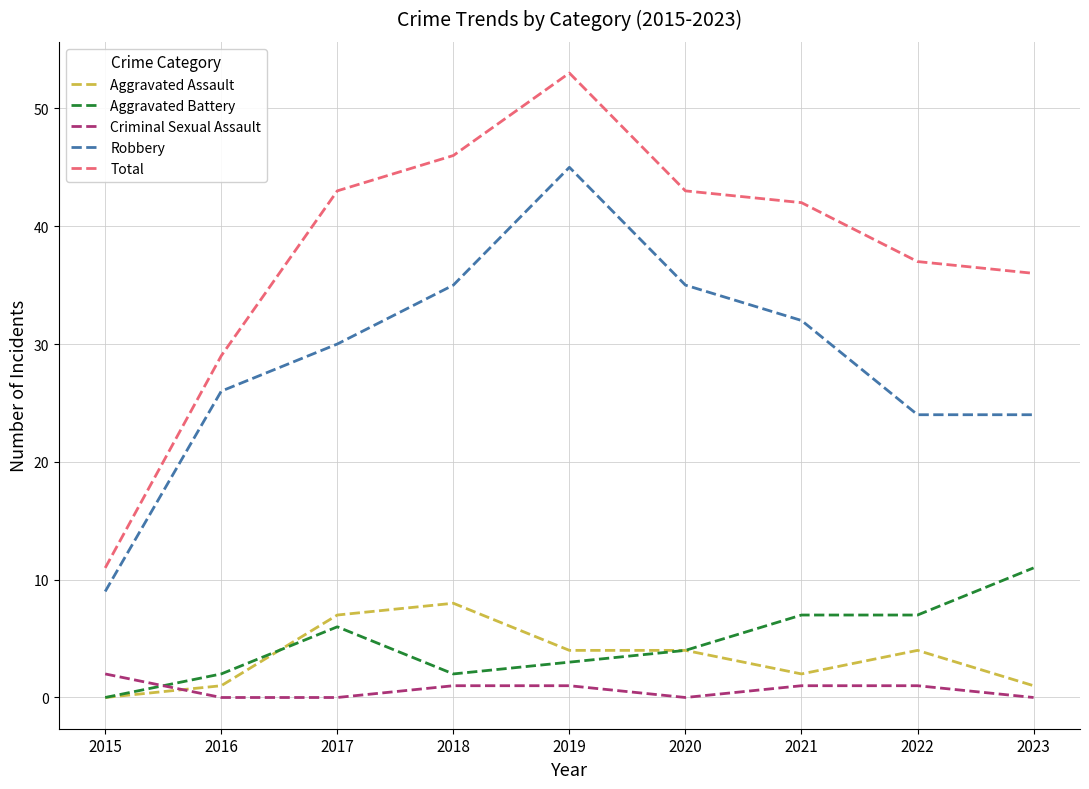

What is the difference between the Aggravated Assault values at 2015 and 2017?

7